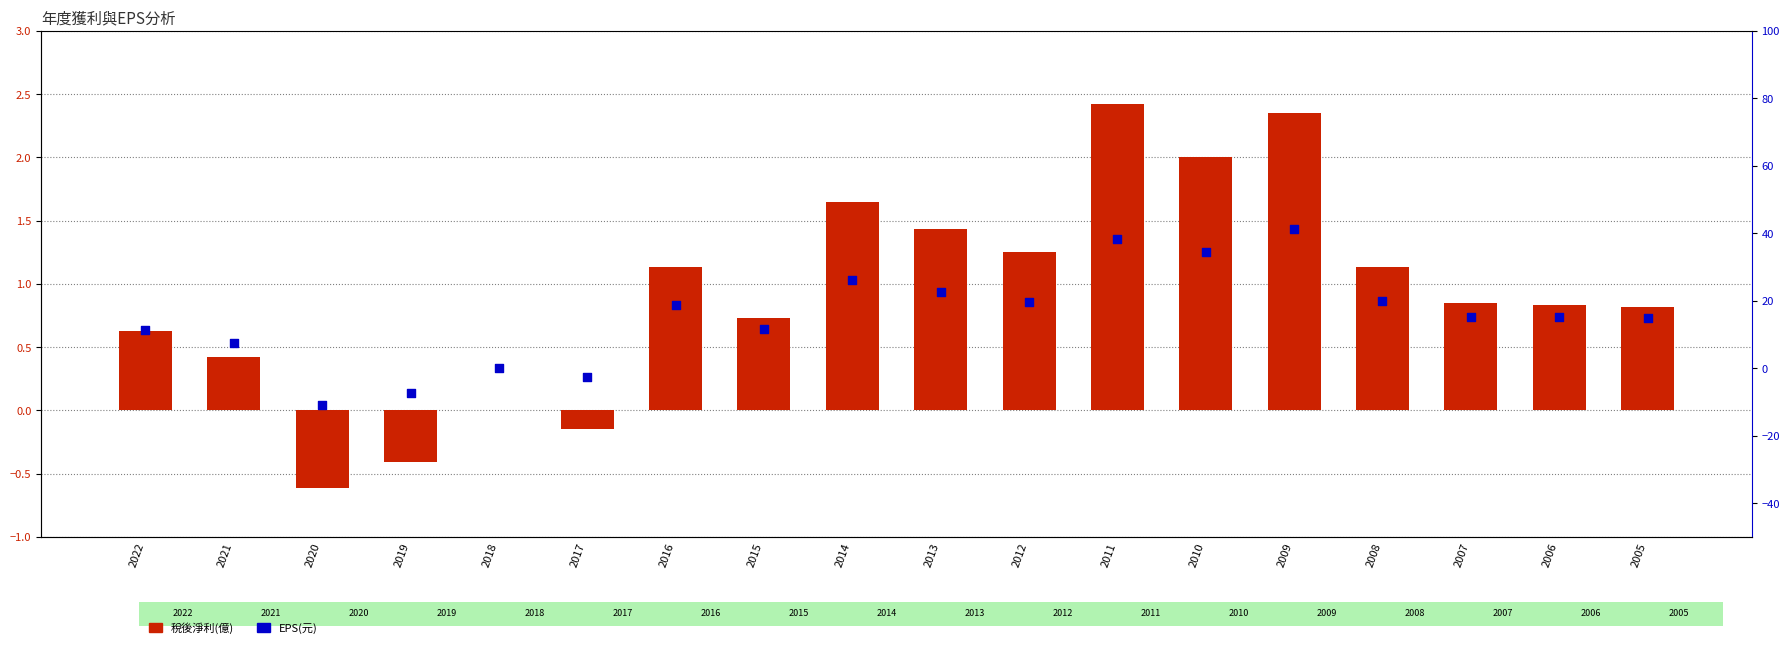

Is the value of EPS(元) at 2019 greater than the value of 稅後淨利(億) at 2011?

No